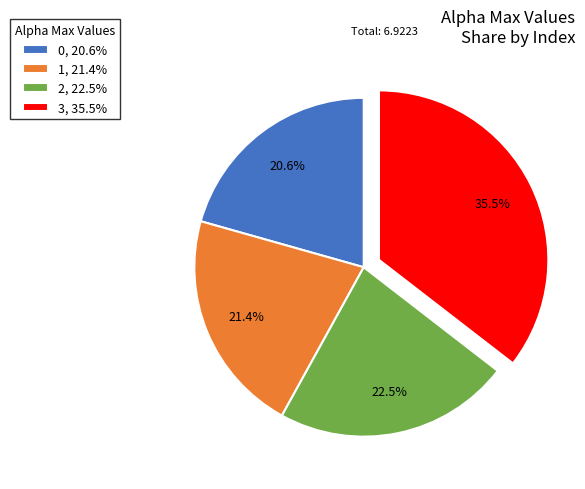

To the nearest percent, what is the difference between the largest and smallest slice percentages?

15%